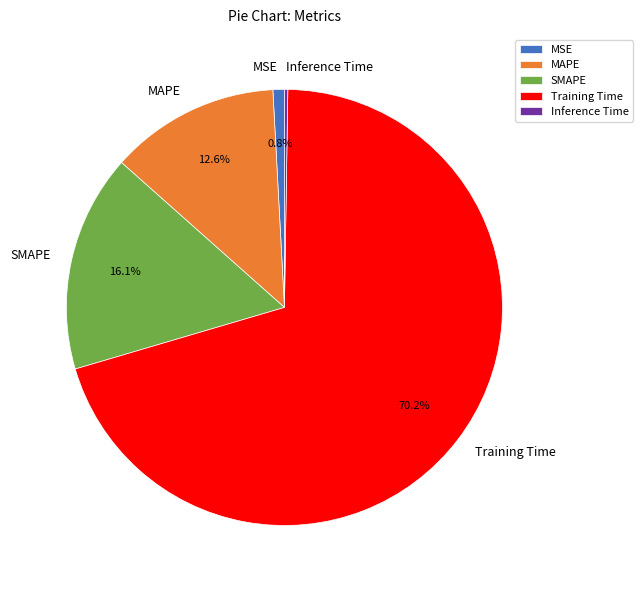

Between MAPE and MSE, which is larger?

MAPE